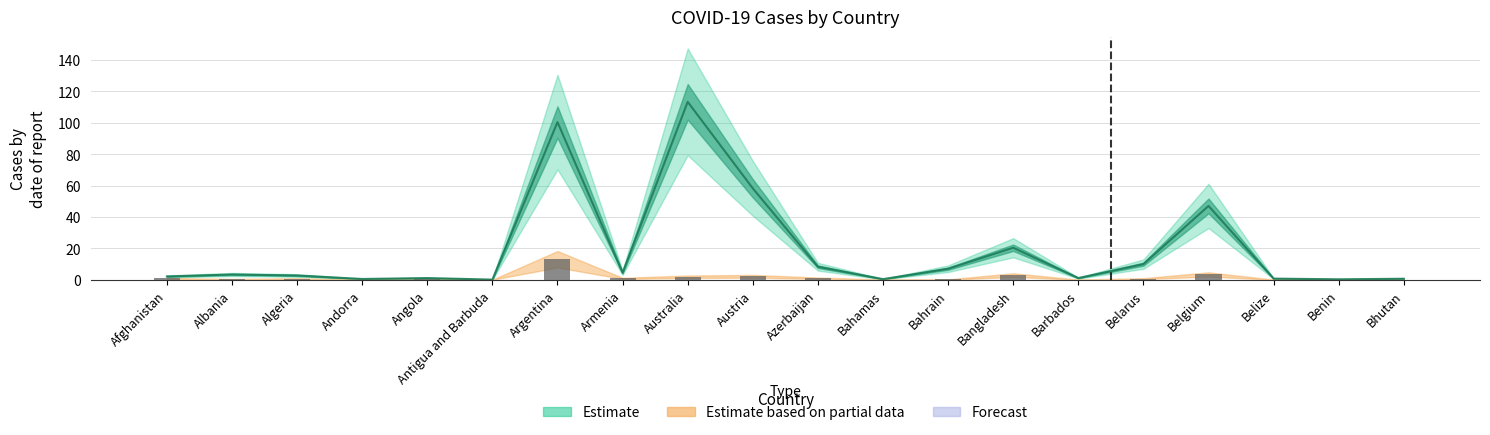

What is the average value?

1.4